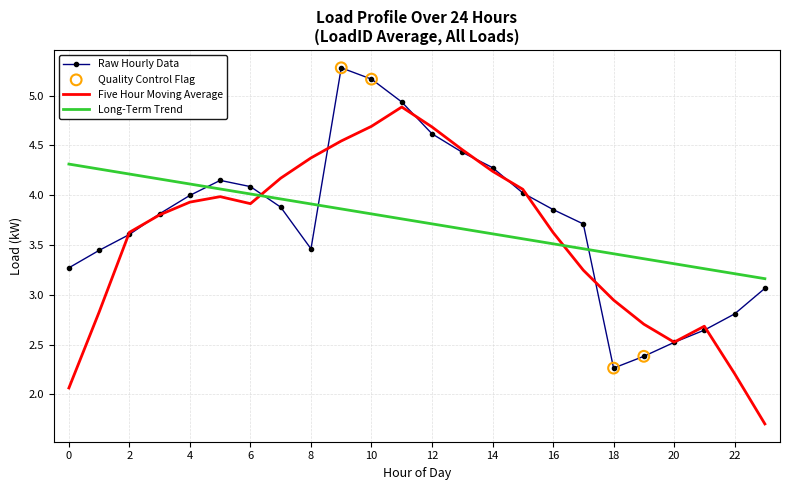

Which series has the widest spread of values?

Five Hour Moving Average